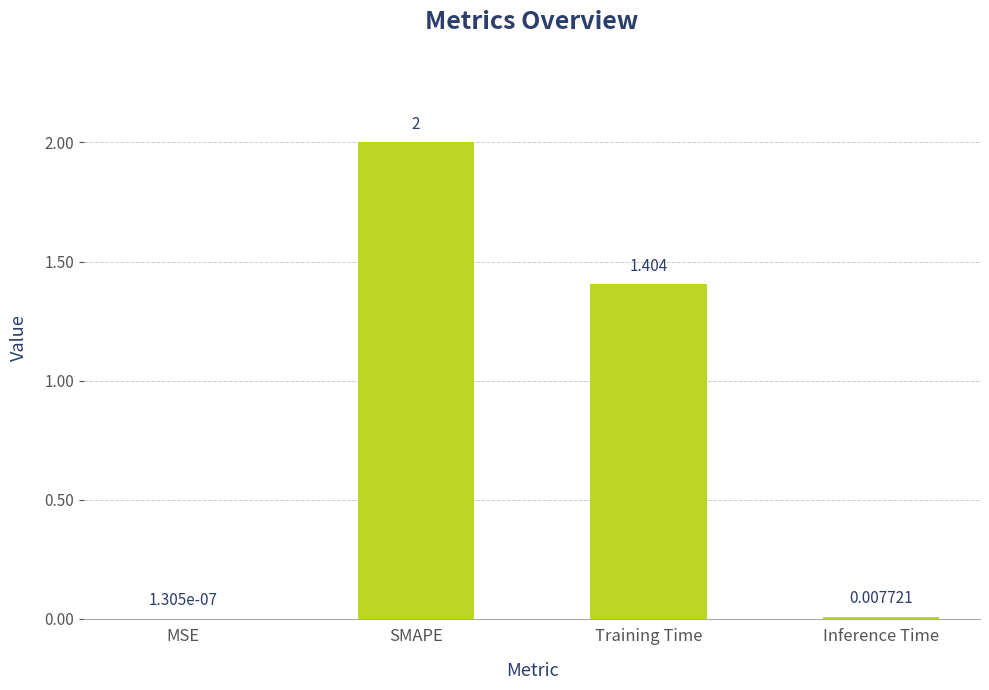

At which label is the value closest to 1?

Training Time